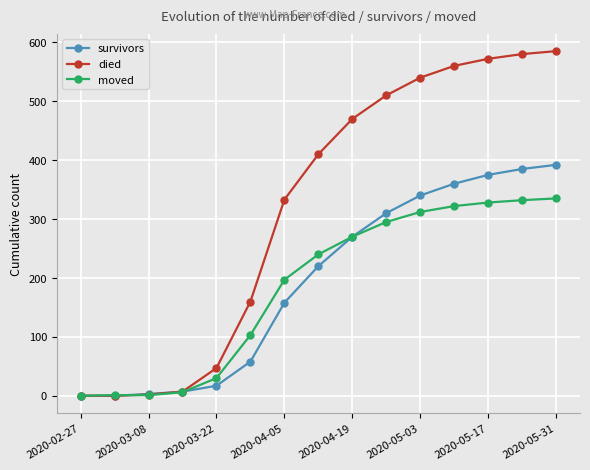

Rank the series by their maximum value, from highest to lowest.

died, survivors, moved